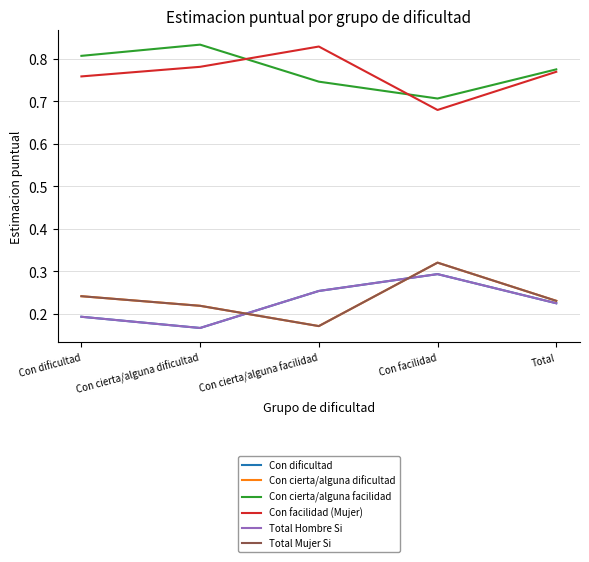

What position from the left is Total?

5